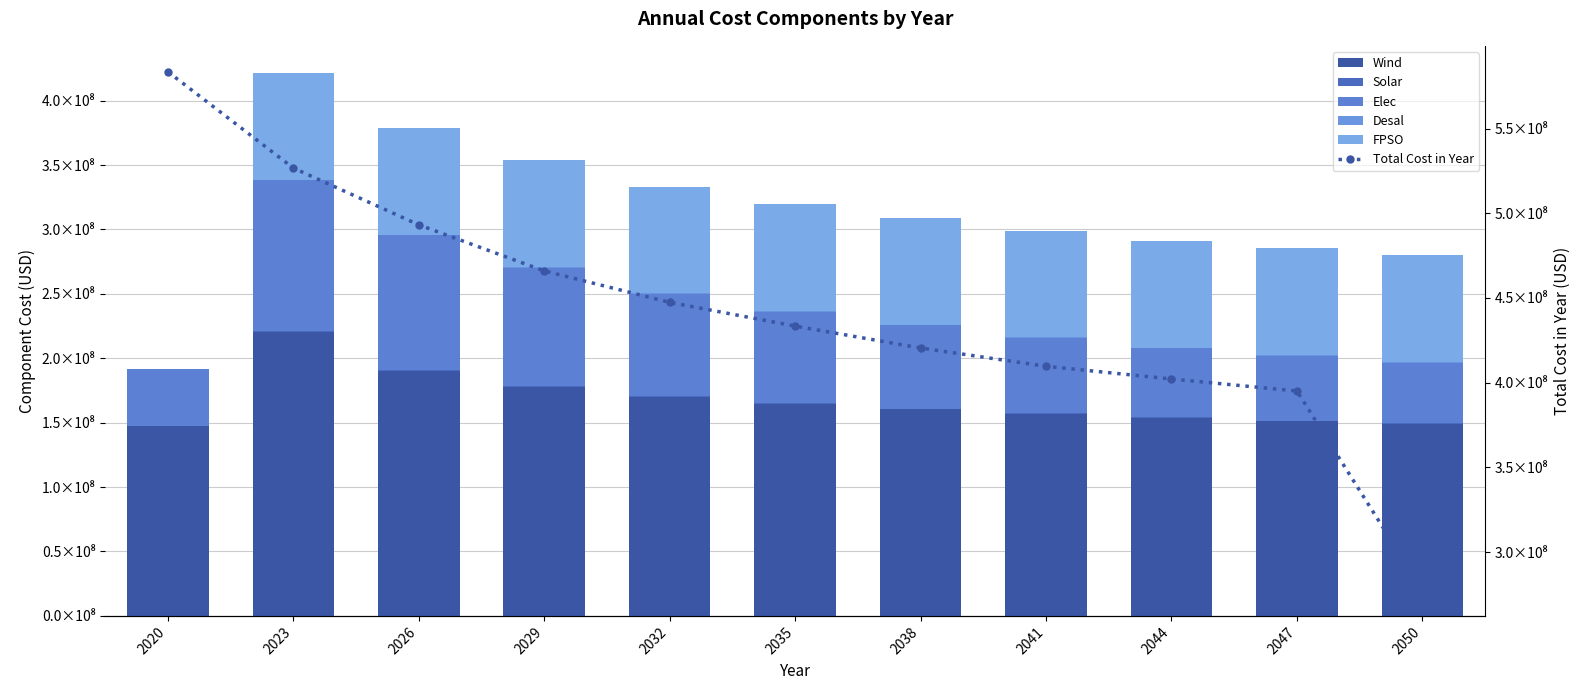

Reading right to left, list all the values displayed in this chart.

Wind: 149073637.3	151293497.7	153831078.6	156784521.9	160304145.7	164636647.1	170228074.8	178012609.4	190516763.0	220465112.9	147104008.3
Solar: 314650.2	336780.9	352154.8	369853.6	390208.0	414299.3	442891.8	474893.8	520172.2	593217.2	301242.6
Elec: 47335879.5	50412431.1	53488982.6	58616568.5	64769671.6	70922774.7	79223296.6	91818655.9	104414015.2	117009374.6	44259328.0
Desal: 490806.9	490806.9	490806.9	490806.9	490806.9	490806.9	490806.9	490806.9	490806.9	490806.9	392645.5
FPSO: 82938149.9	82938149.9	82938149.9	82938149.9	82938149.9	82938149.9	82938149.9	82938149.9	82938149.9	82938149.9	0.0
Total Cost in Year: 277625089.0	395086288.3	402177678.5	409683687.0	420481990.9	433406099.4	447419027.2	465979749.1	493195611.1	526721999.6	583544338.6